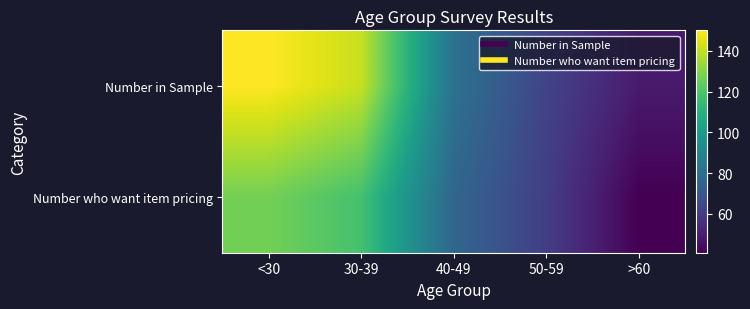

Between <30 and 30-39, which series saw the biggest shift?

Number in Sample